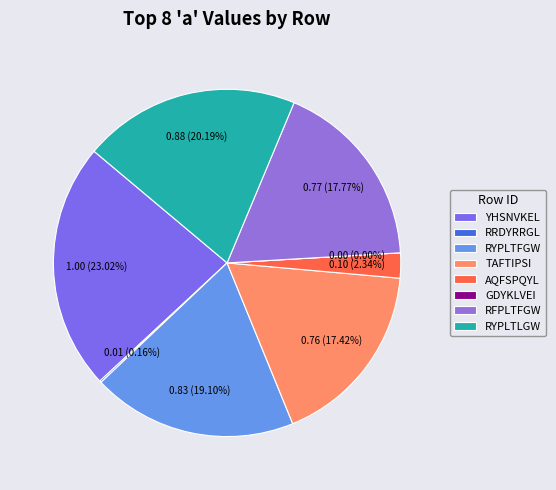

To the nearest percent, what percentage of the pie is RYPLTFGW?

19%